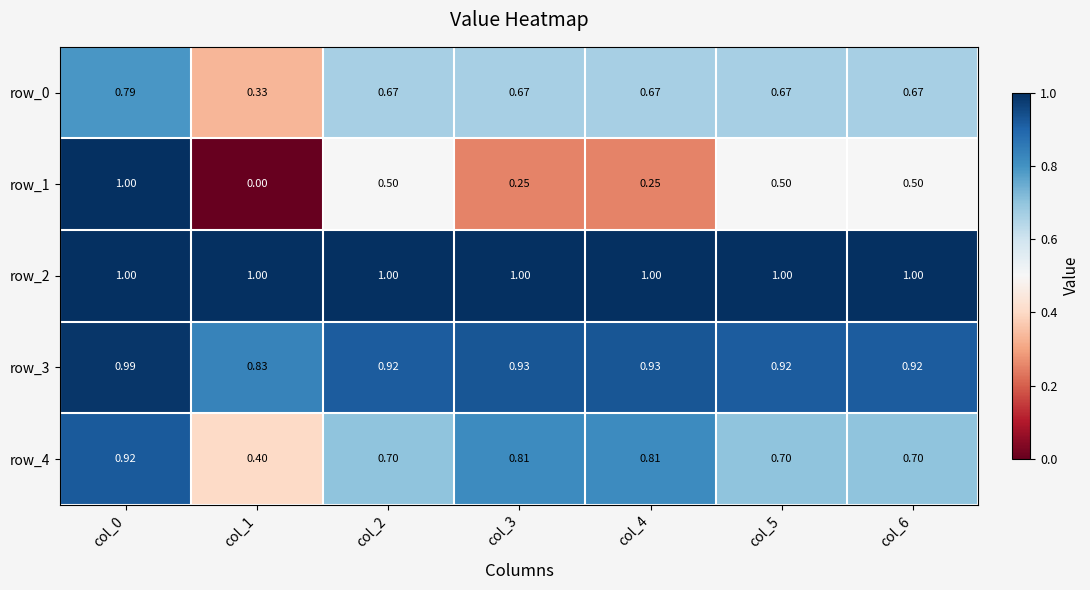

True or false: row_2 has a value of 1.0 at col_6.

True